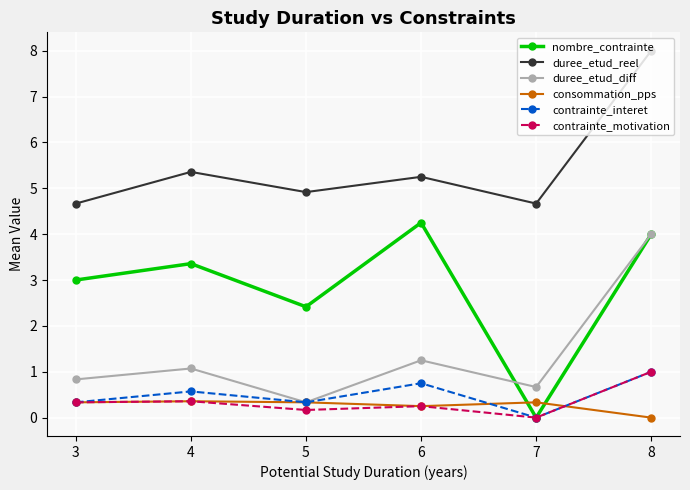

What are all the series names shown in the legend?

nombre_contrainte, duree_etud_reel, duree_etud_diff, consommation_pps, contrainte_interet, contrainte_motivation